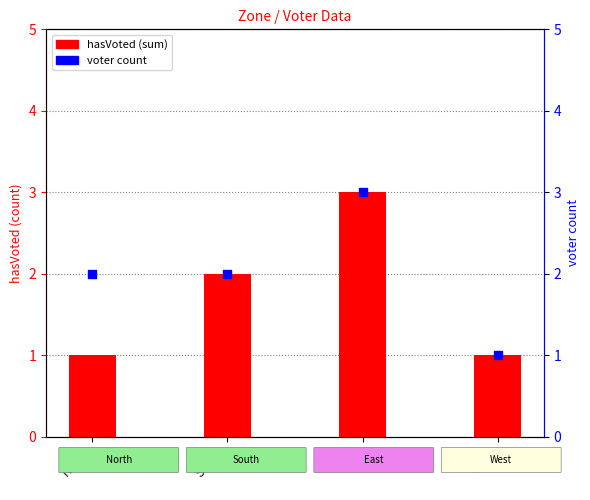

Which series contains the lowest Y value?

hasVoted